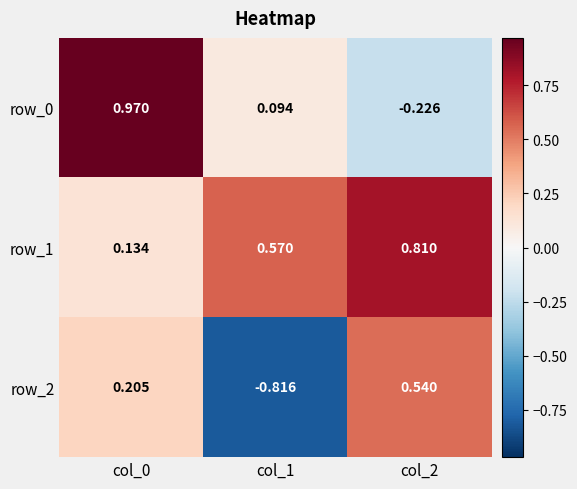

Is the value of row_2 at col_0 greater than the value of row_0 at col_1?

Yes